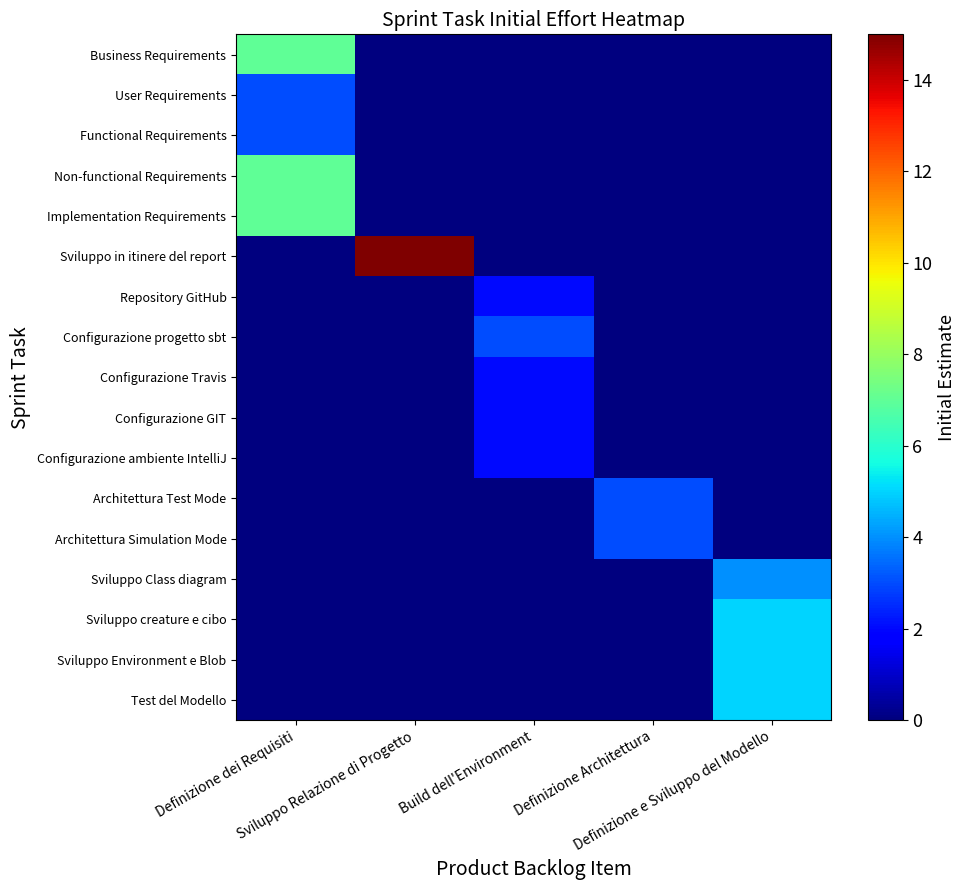

Which series has the largest range (max minus min)?

Sviluppo in itinere del report